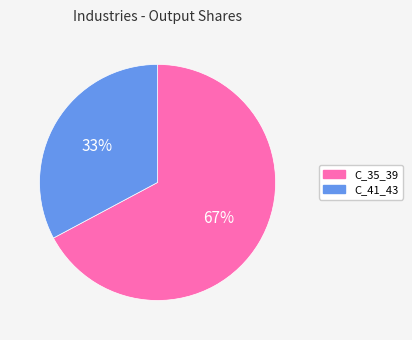

What percentage is the C_41_43 slice, to the nearest percent?

33%